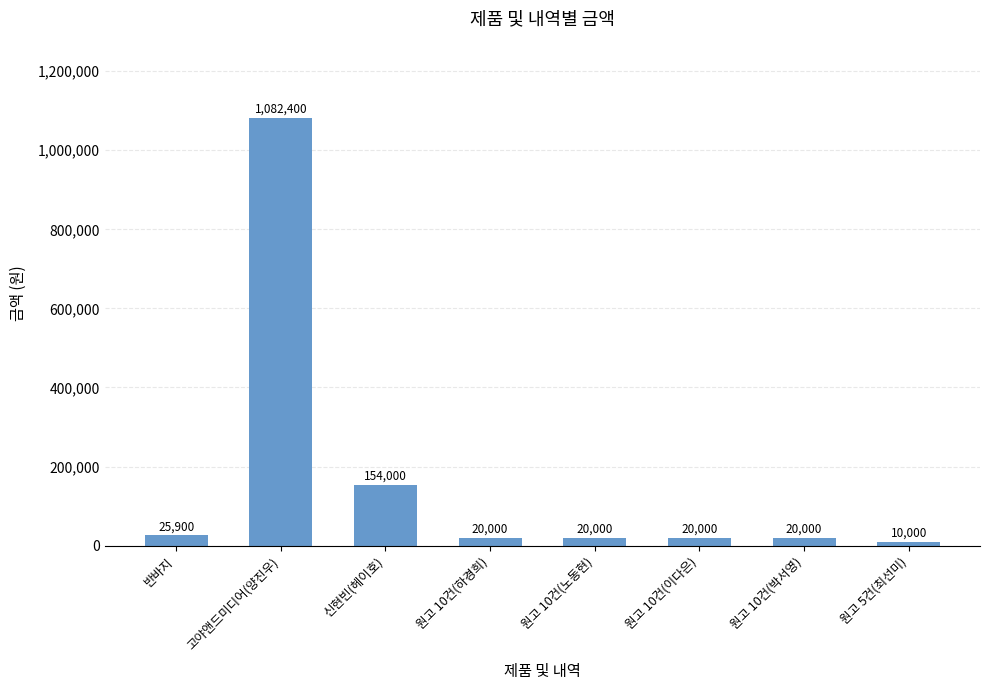

What value does the data have at 신현빈(헤이호)?

154000